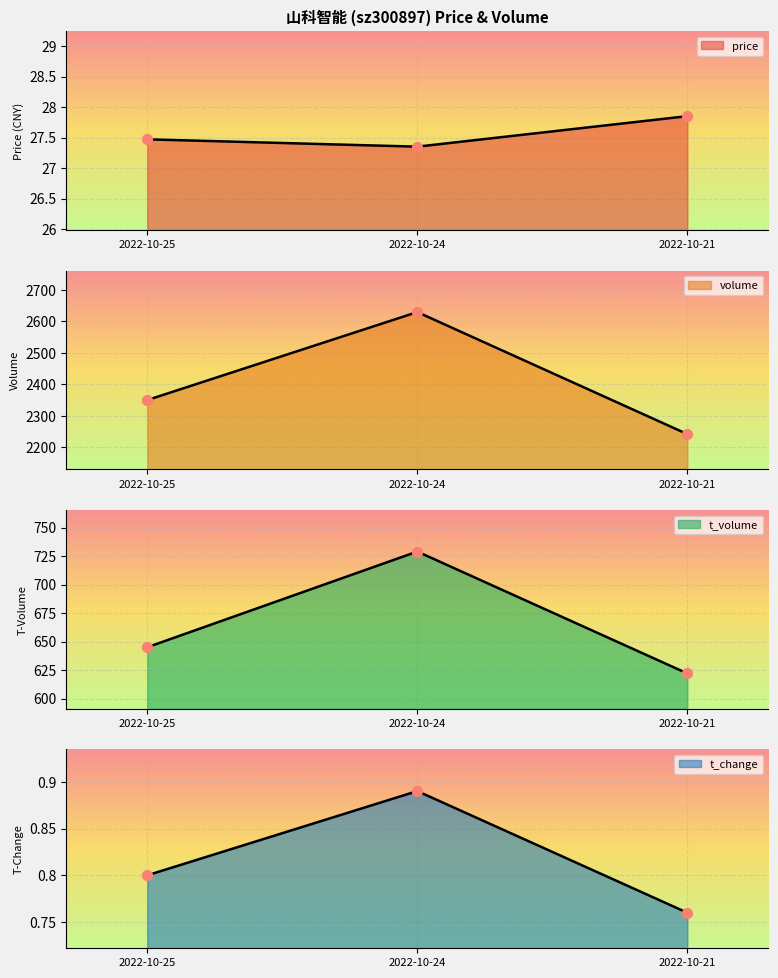

At which category is the sum across all series the highest?

2022-10-24